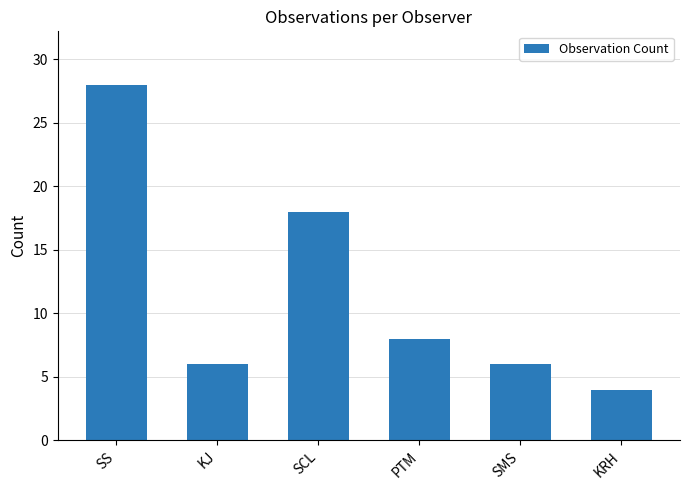

Which has a higher value, SS or KRH?

SS